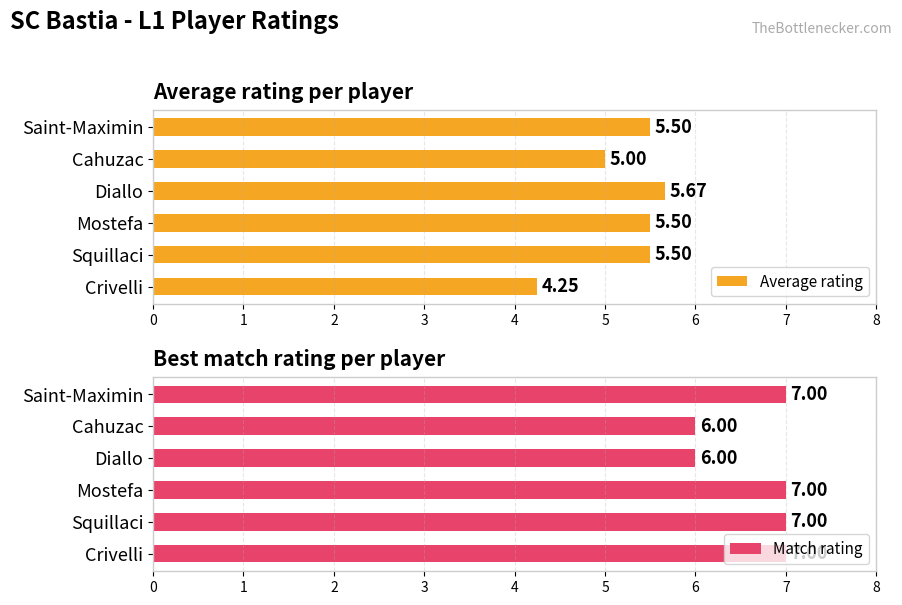

How many data points does each series have?

6